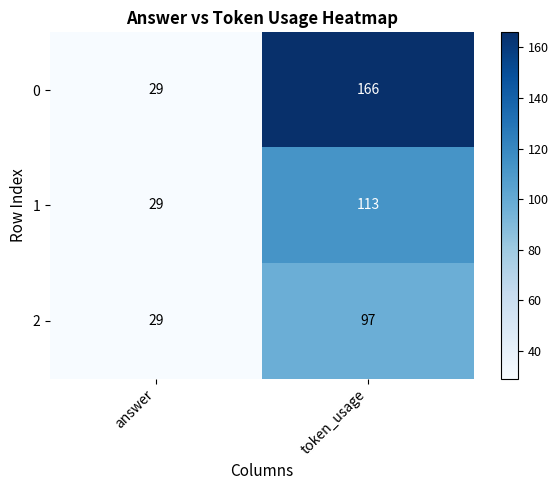

Reading left to right, transcribe all the data shown in this chart.

0: 29	166
1: 29	113
2: 29	97